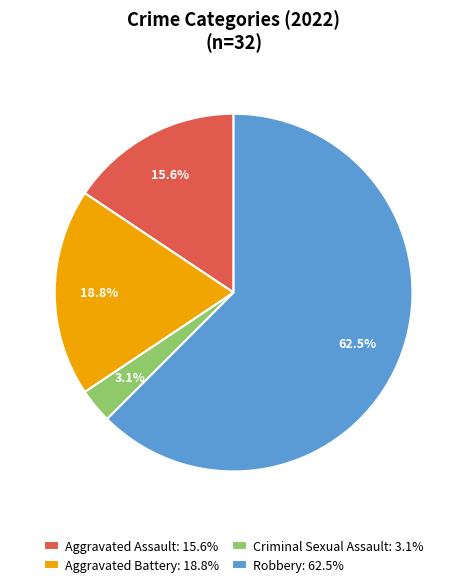

Is the sum of Aggravated Assault: 15.6% and Robbery: 62.5% greater than half?

Yes